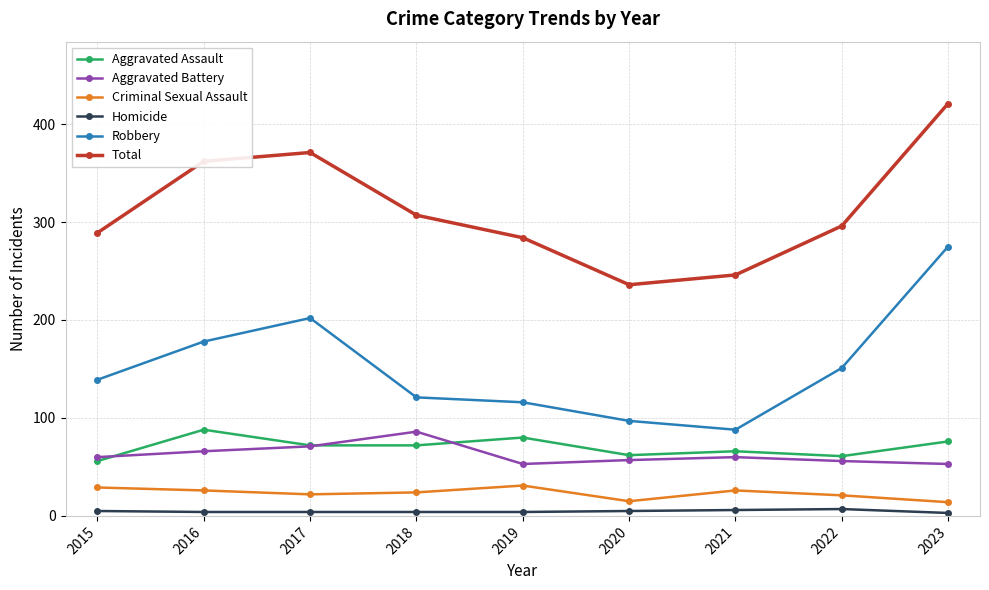

True or false: Aggravated Battery and Aggravated Assault cross at least once.

True